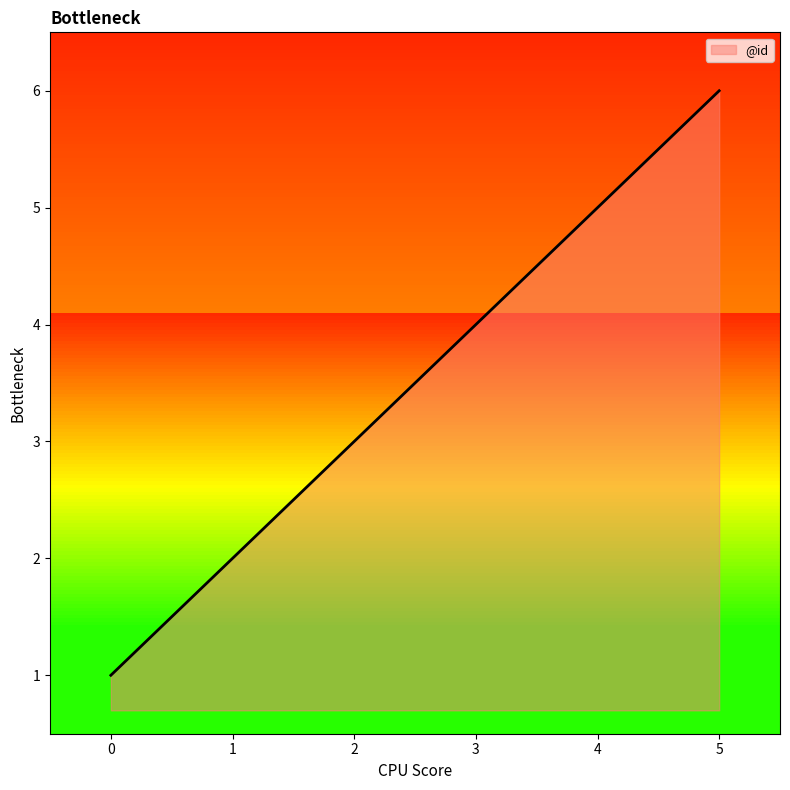

Between 3 and 0, which is larger?

3